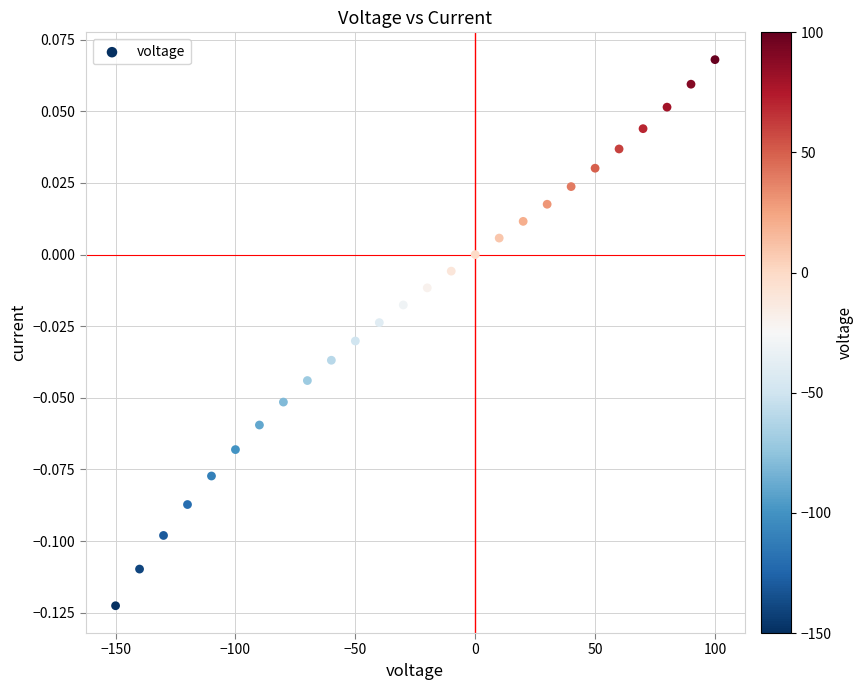

What is the range of X values (max minus min)?

250.0